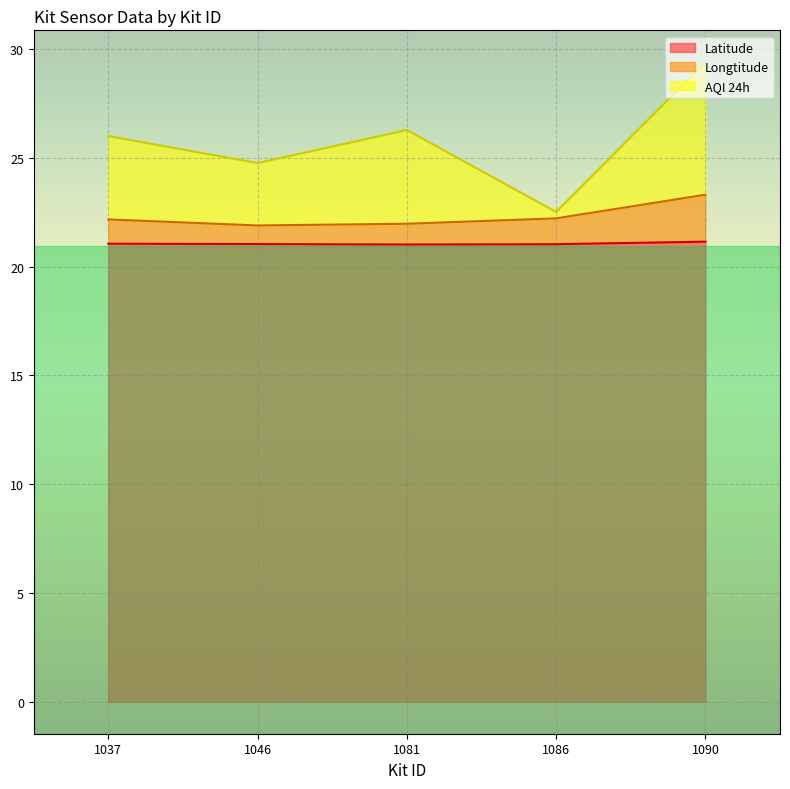

What is the lowest value of the Longtitude series?

21.9